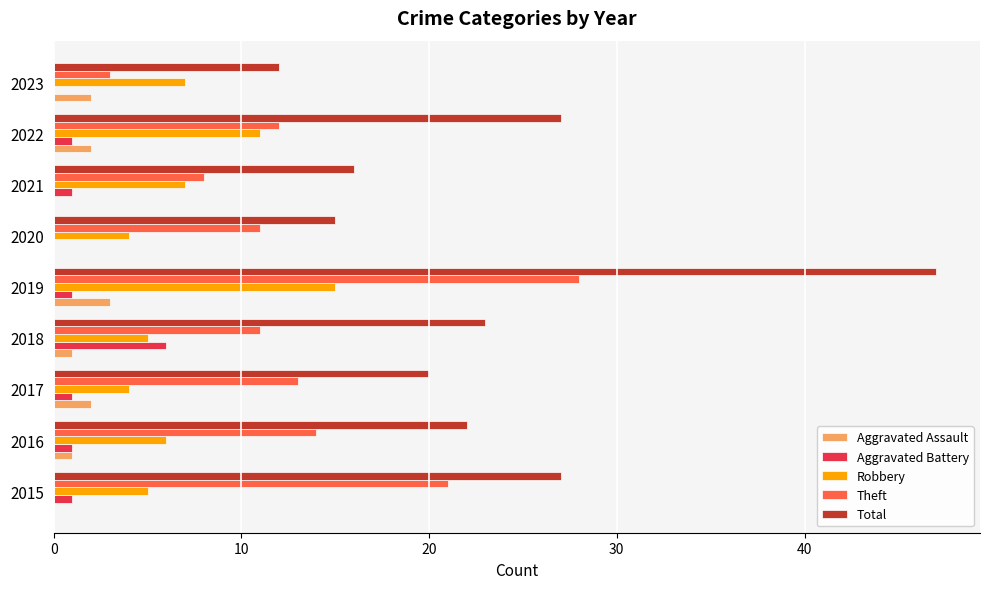

What is the greatest value displayed?

47